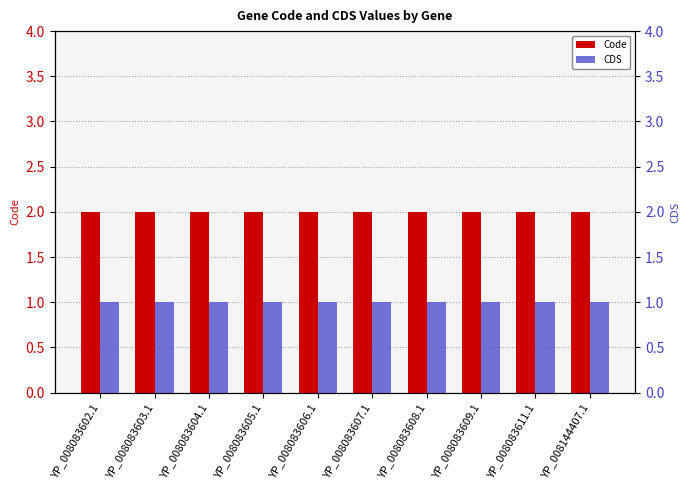

List the series in order of their peak value, lowest first.

CDS, Code